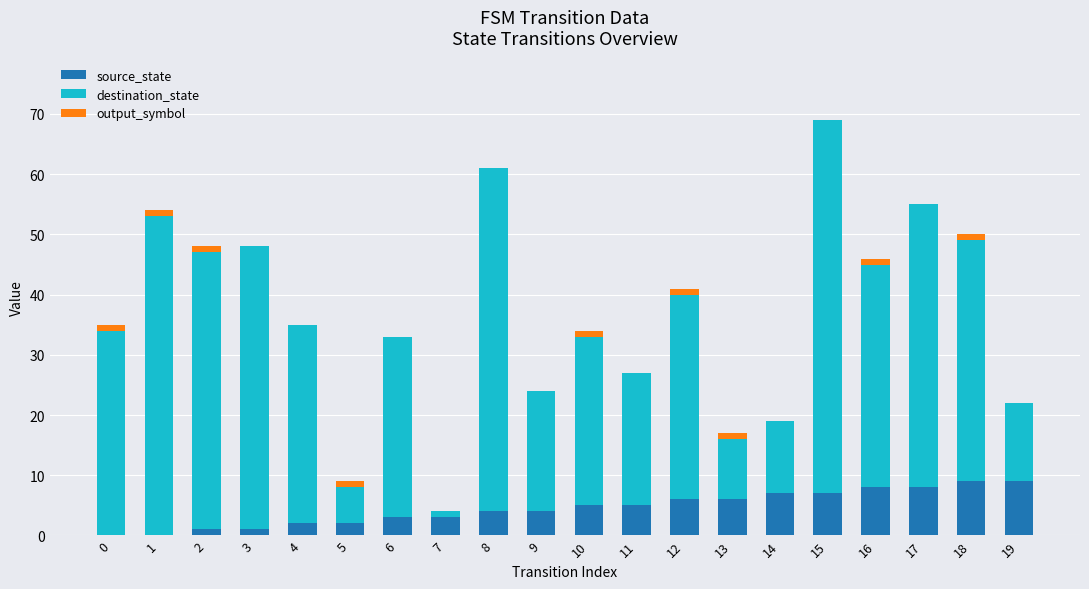

What is the sum of all source_state values?

90